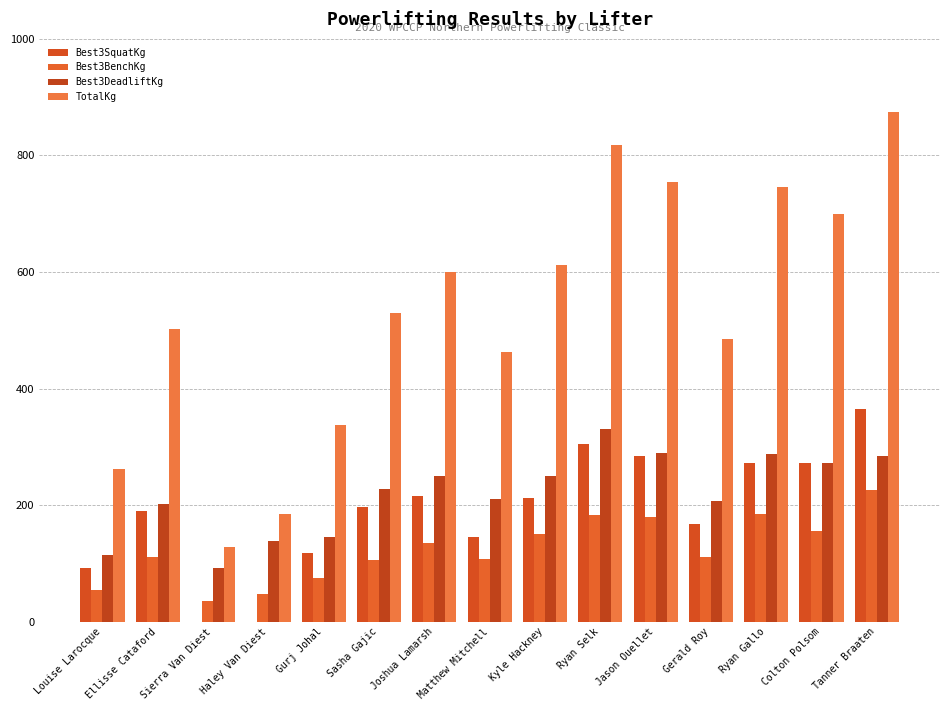

What is the difference between the Best3BenchKg values at Louise Larocque and Sasha Gajic?

50.0